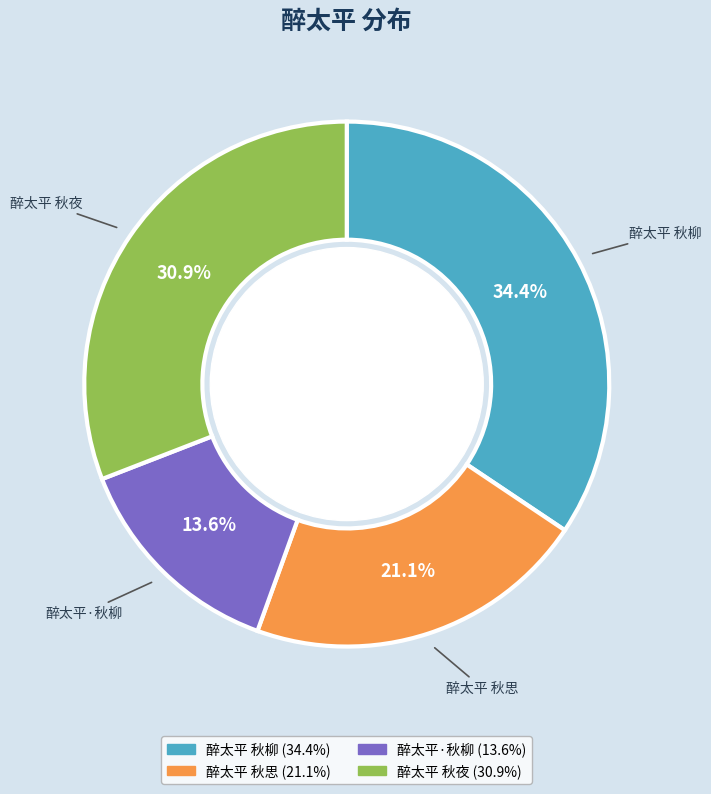

What is the largest slice in the pie chart?

醉太平 秋柳